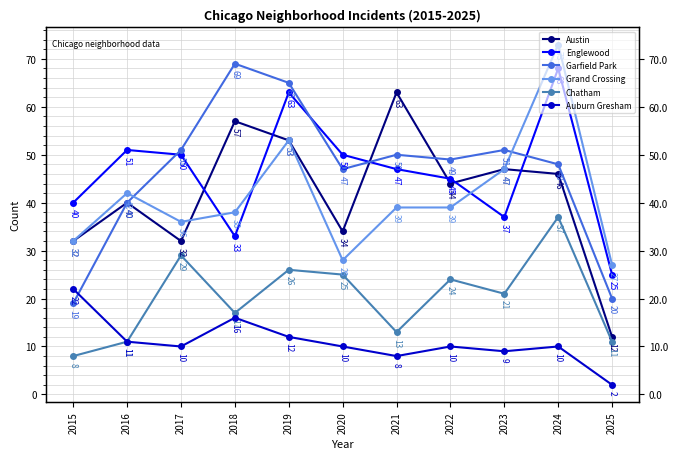

Which has a higher value, 2024 or 2020?

2024